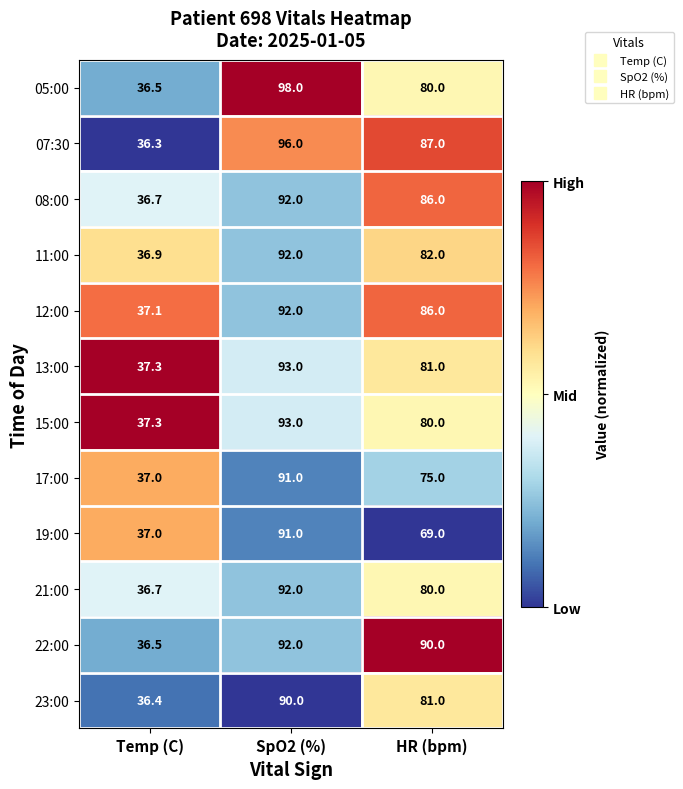

List the labels in order of 13:00 value, largest first.

SpO2 (%), HR (bpm), Temp (C)